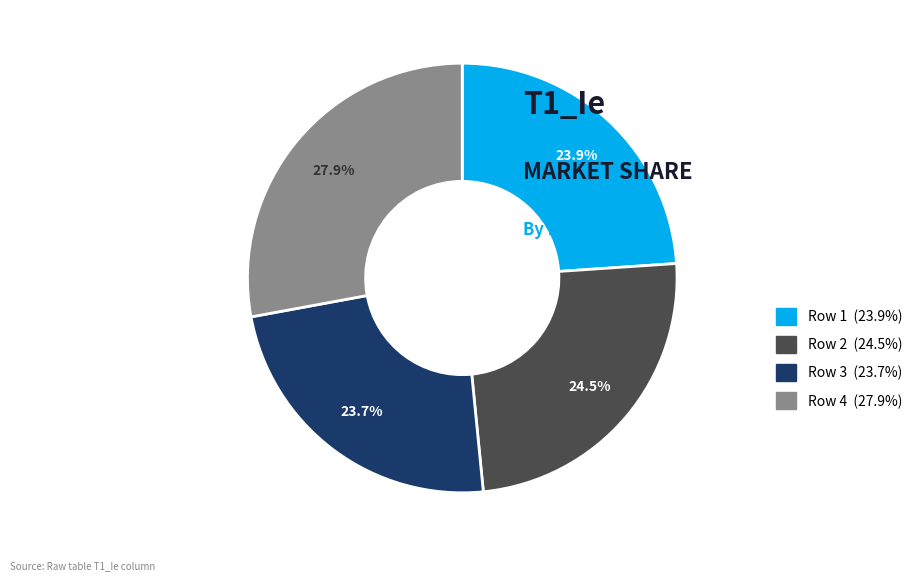

Is there a majority slice in this chart?

No